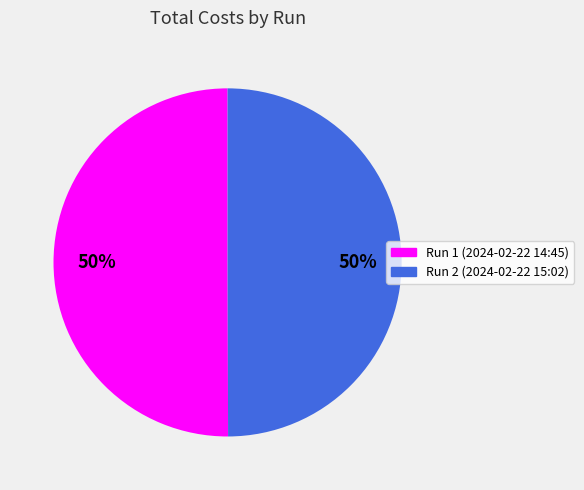

Approximately how many times larger is the value at Run 2 (2024-02-22 15:02) compared to Run 1 (2024-02-22 14:45)?

1.0